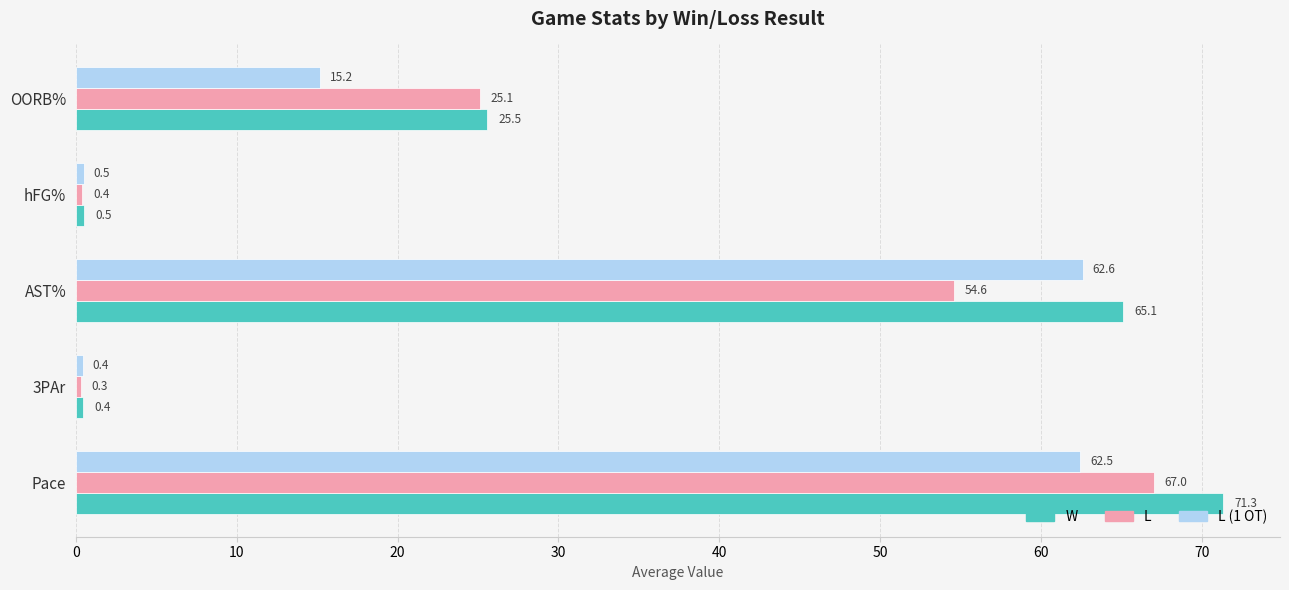

List the labels in order of L value, smallest first.

3PAr, hFG%, OORB%, AST%, Pace